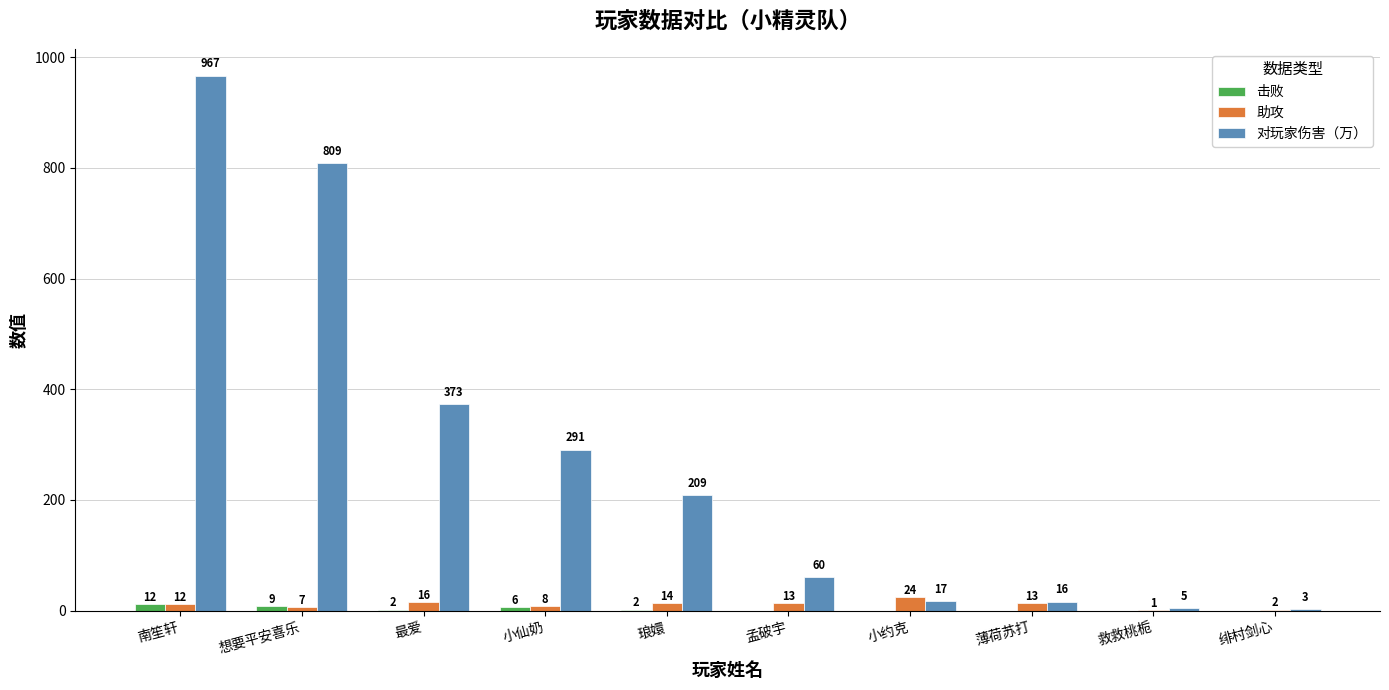

Where is 助攻 nearest to the value 12?

南笙轩